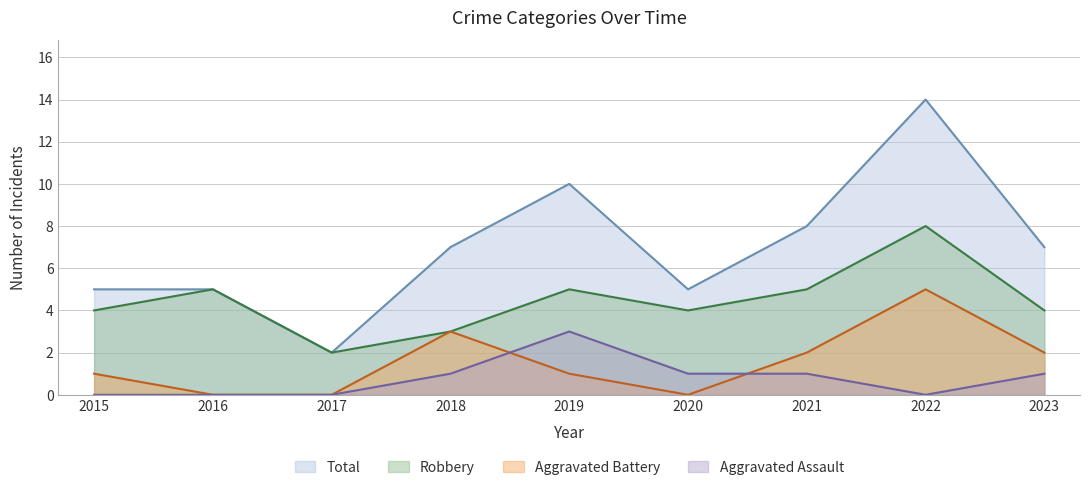

After their last crossing, which series has the higher values: Aggravated Assault or Aggravated Battery?

Aggravated Battery